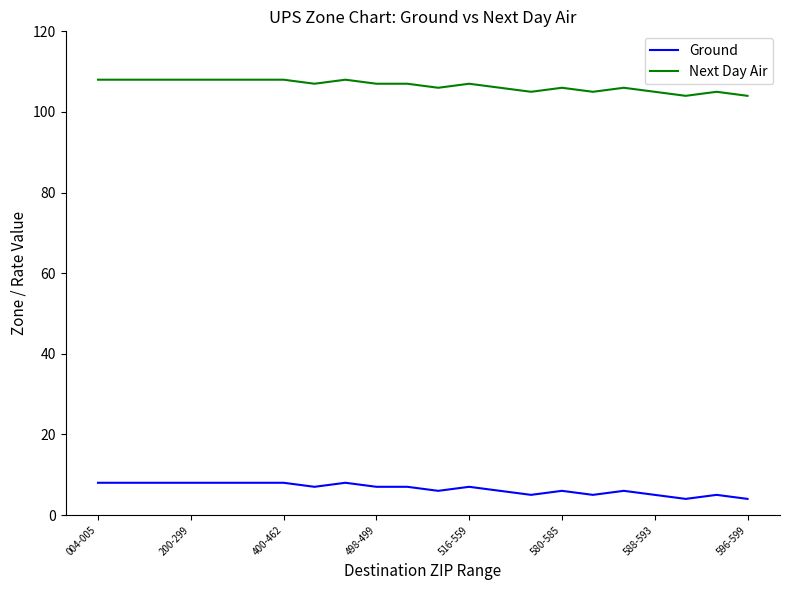

What is the difference between the maximum and minimum values in the Next Day Air series?

4